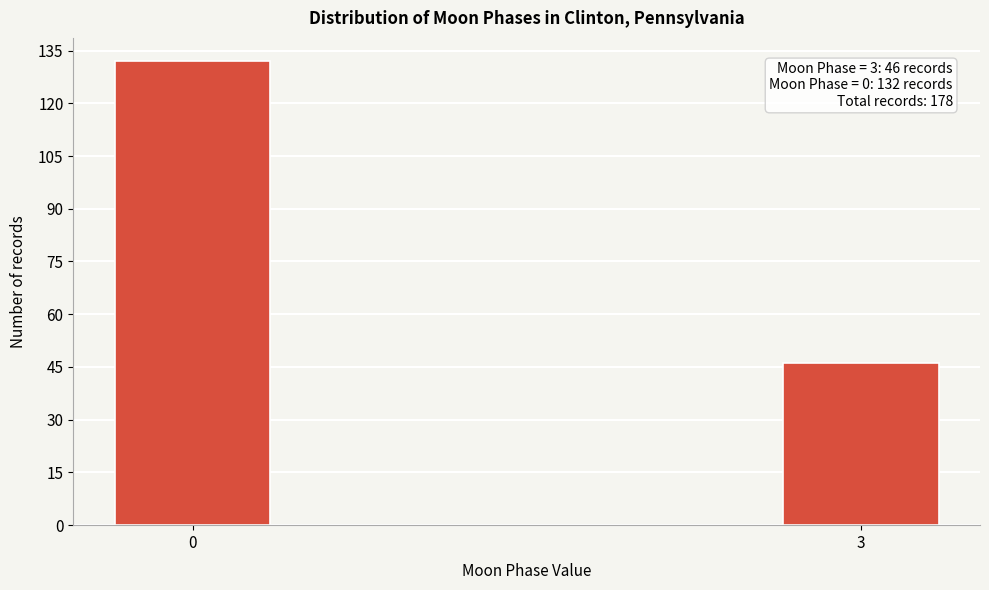

Reading left to right, extract all data points from this chart.

0=132	3=46